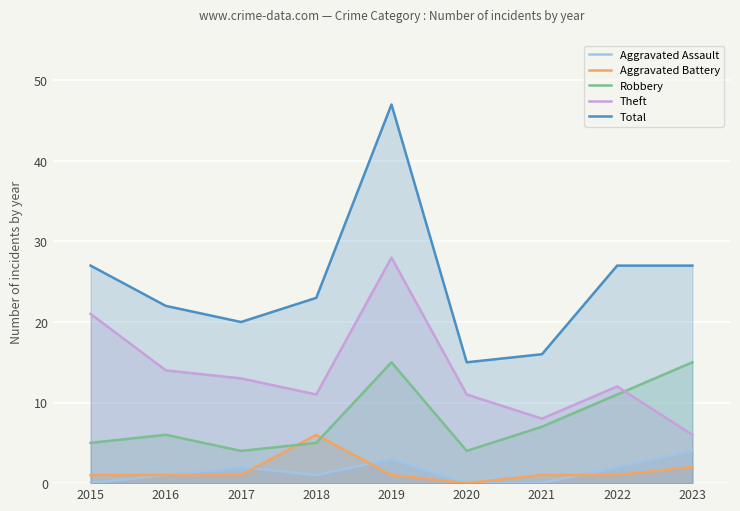

Where is Aggravated Battery nearest to the value 3?

2023